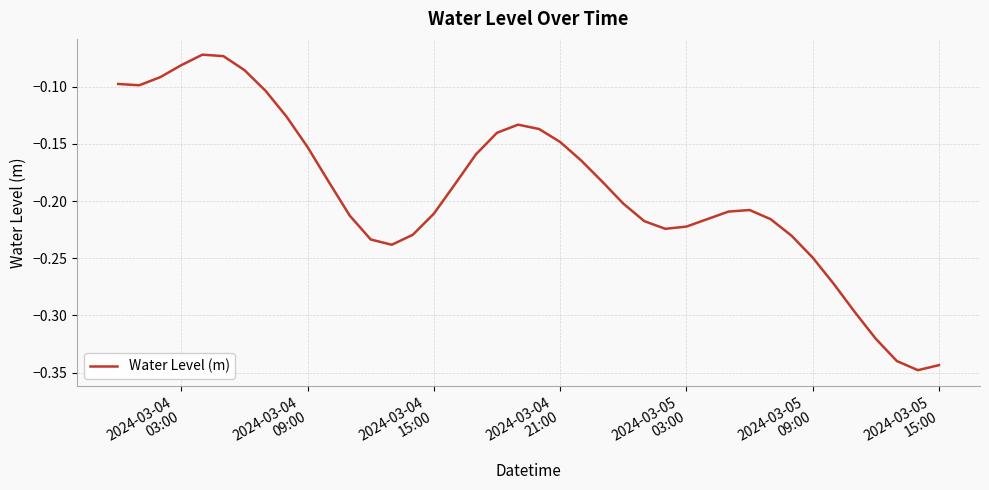

What is the difference between the maximum and minimum values?

0.3